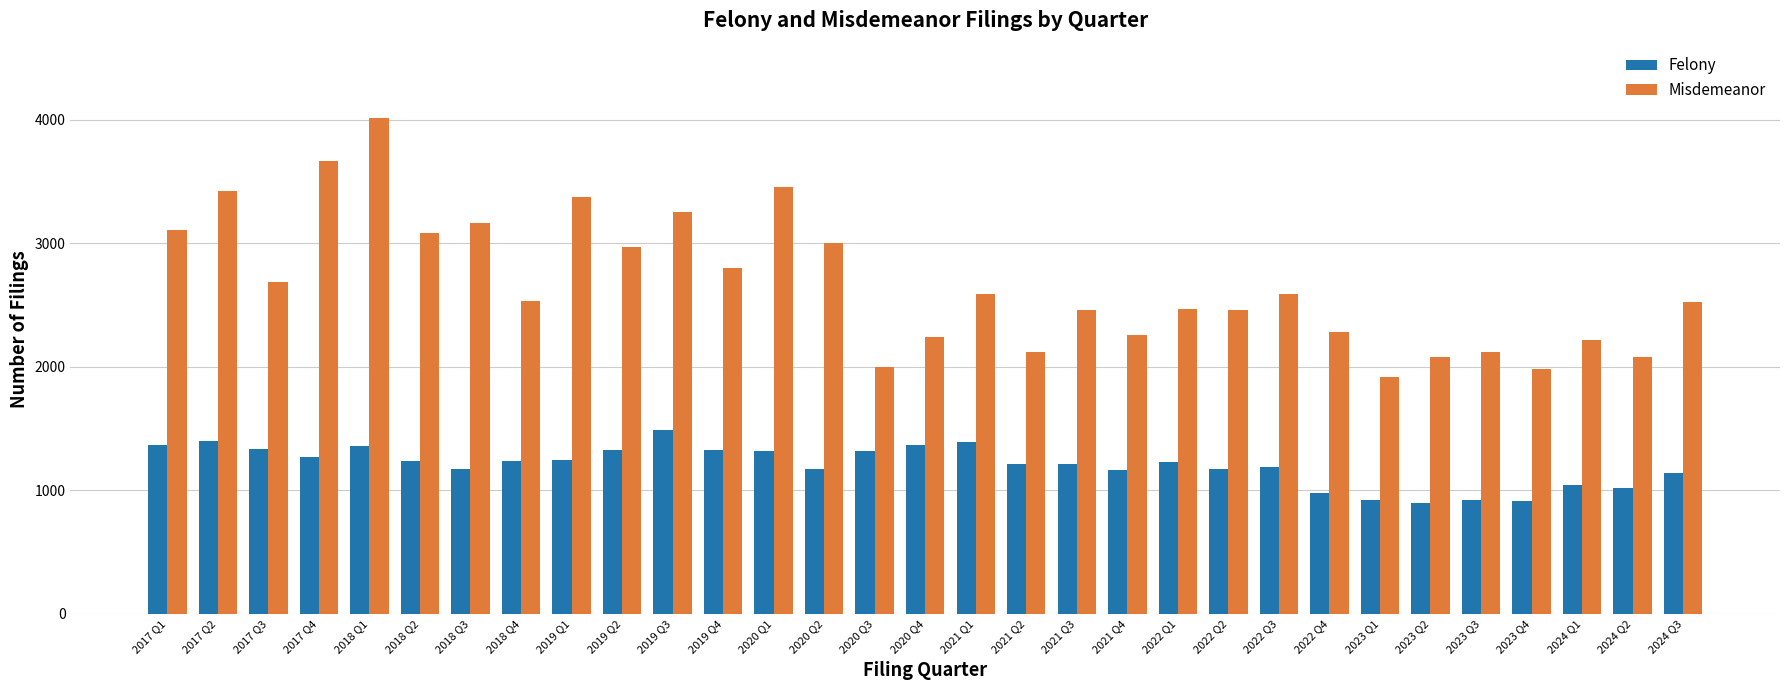

What is the value of the Felony bar at the 12th from the left?

1324